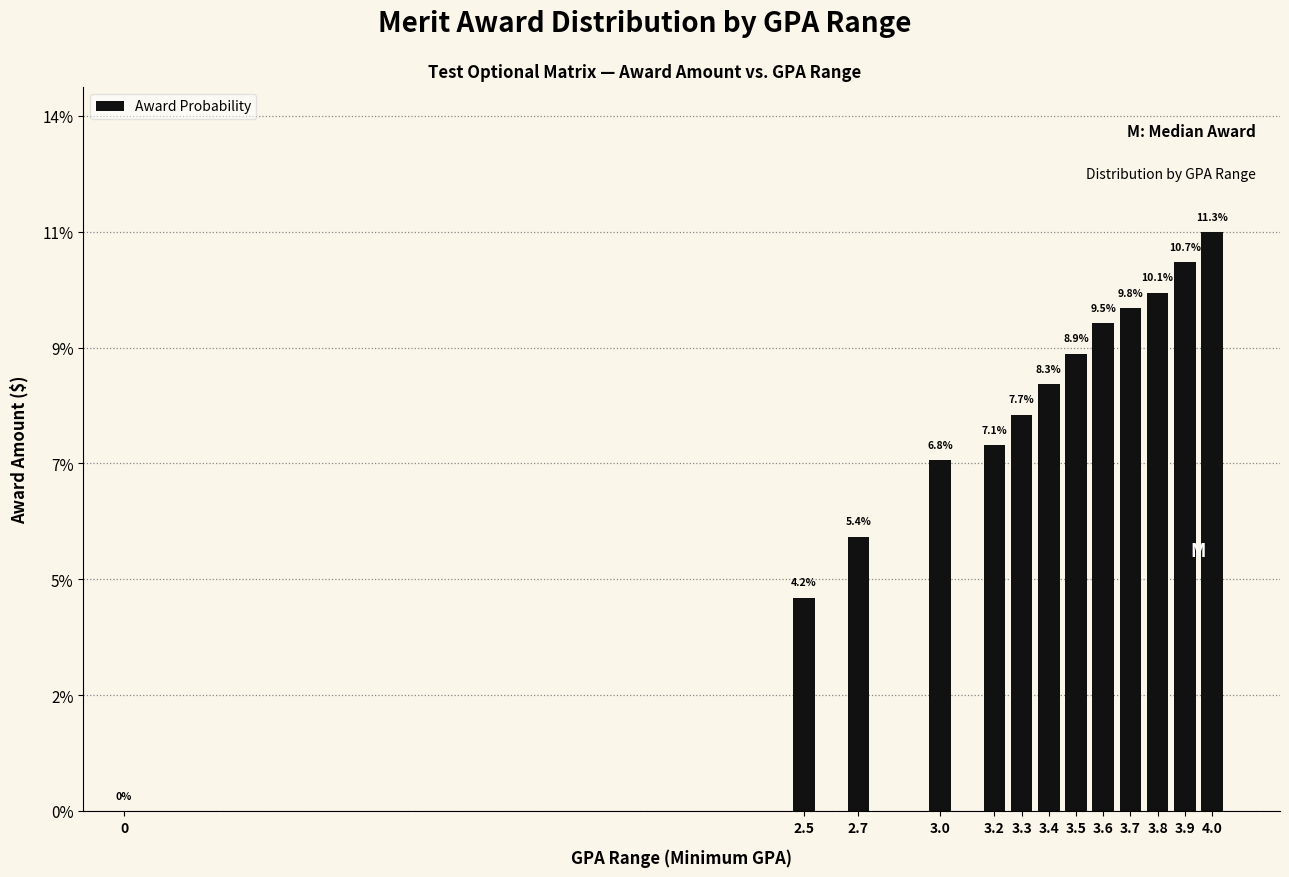

Are the bars horizontal?

No